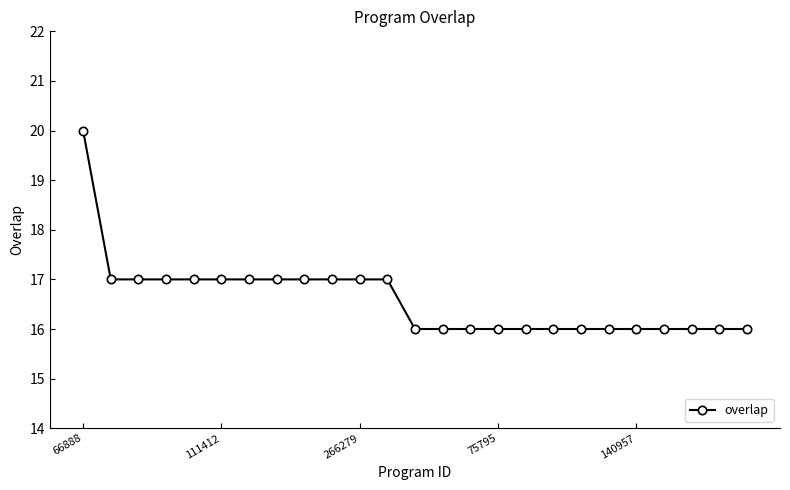

What is the minimum value shown in the chart?

16